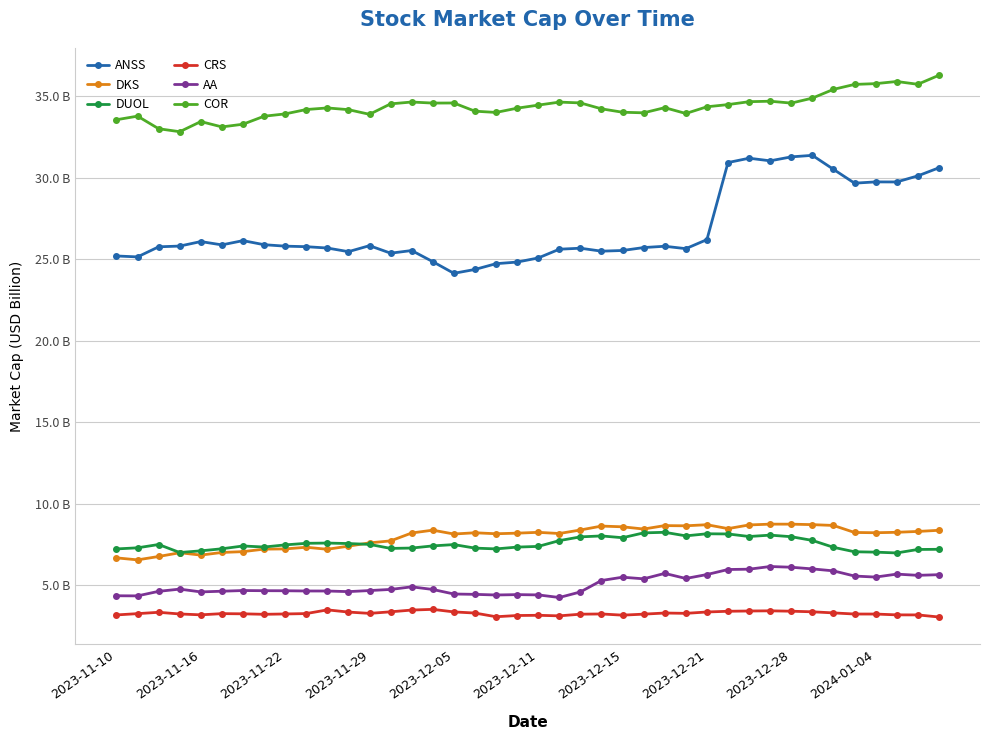

True or false: COR and DUOL intersect in this chart.

False